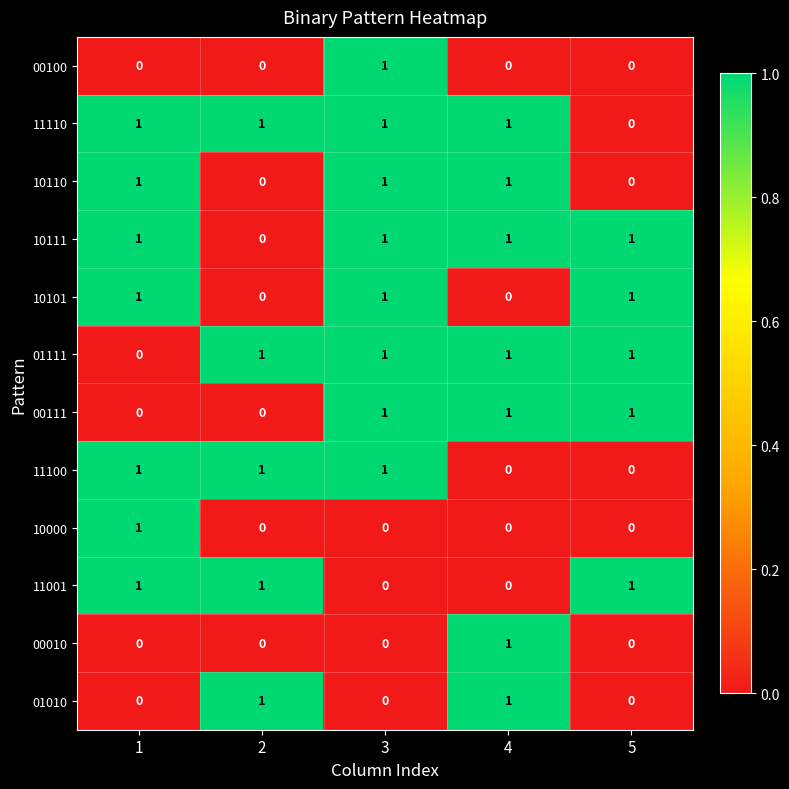

The value of 11110 at 4 is 1. True or false?

True